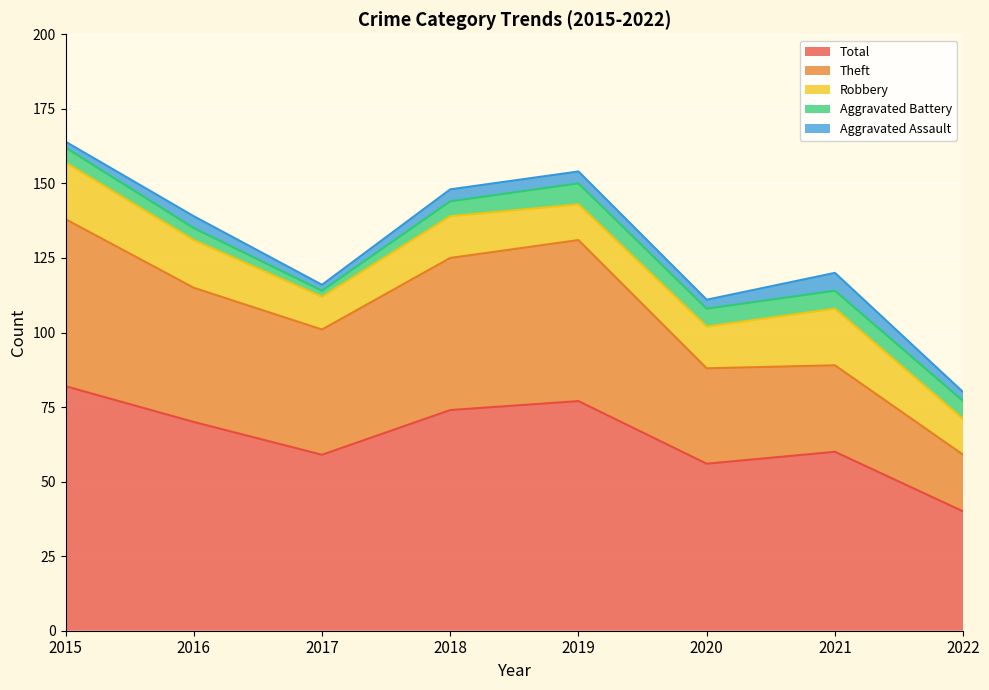

True or false: Aggravated Battery and Theft intersect in this chart.

False